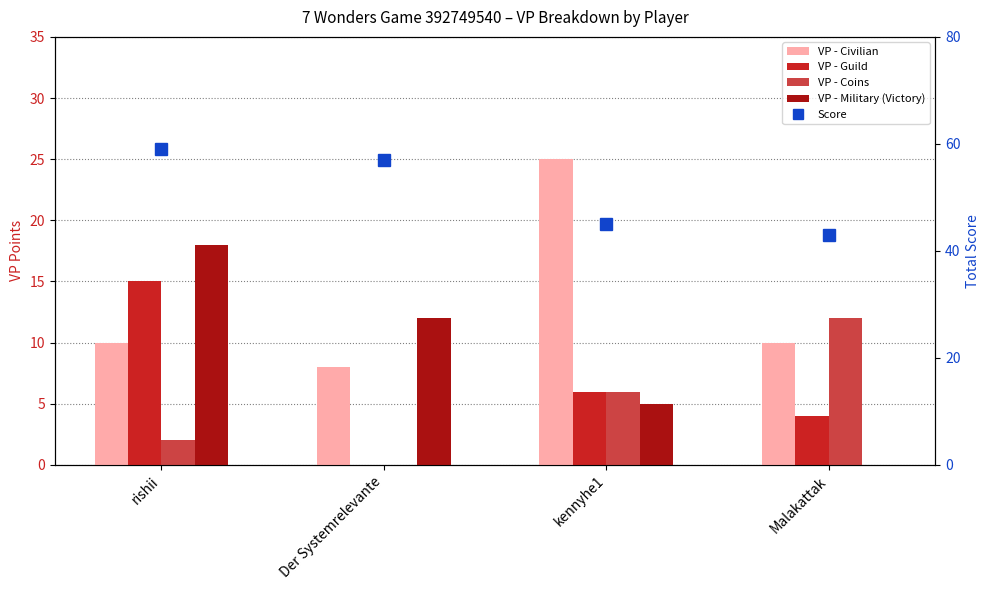

Which has a higher value, rishii or Malakattak?

rishii